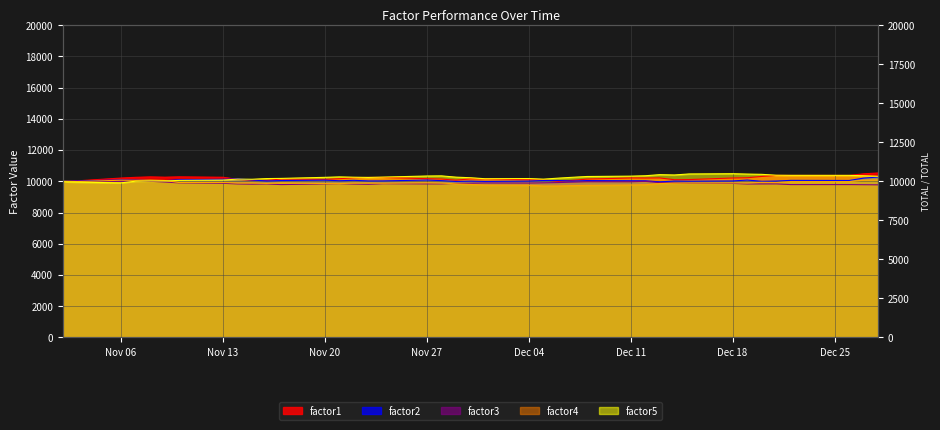

At which label does factor1 first exceed 10207?

Nov 06